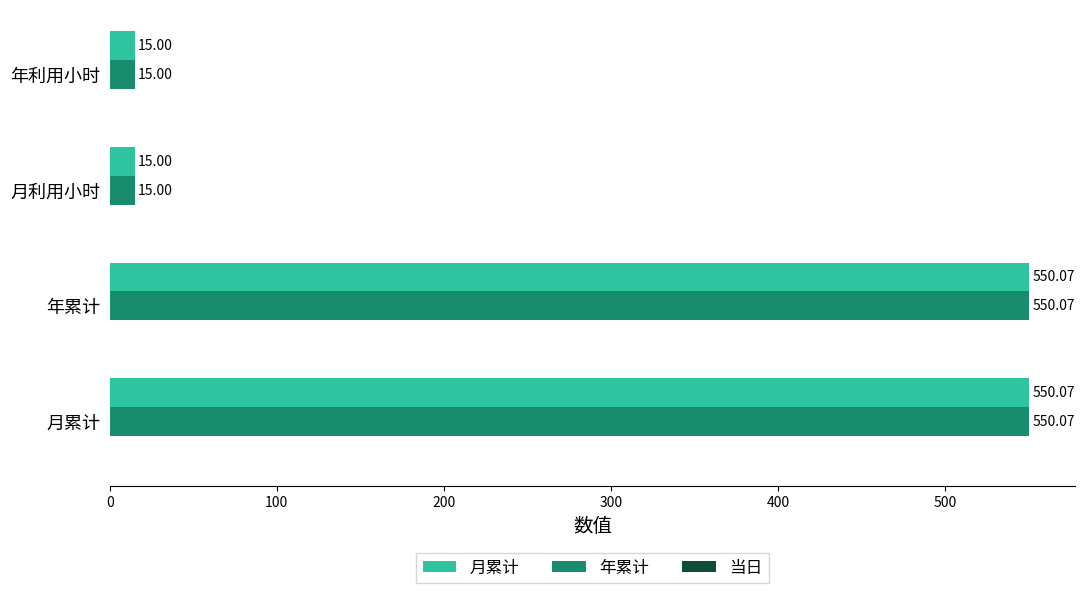

Is the value of 月累计 at 年利用小时 greater than the value of 年累计 at 月累计?

No